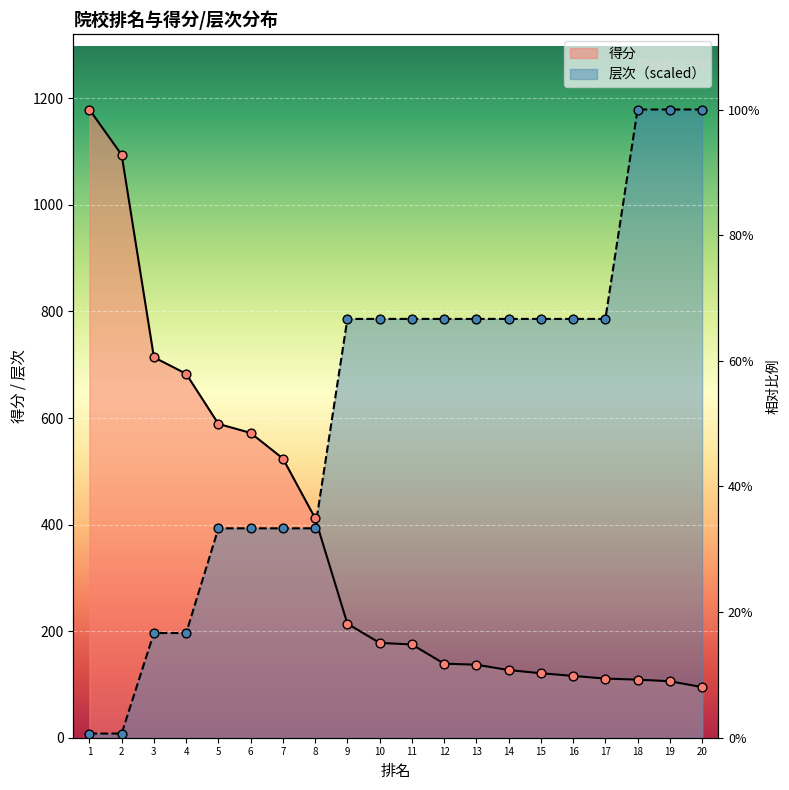

At which category is the sum across all series the highest?

18